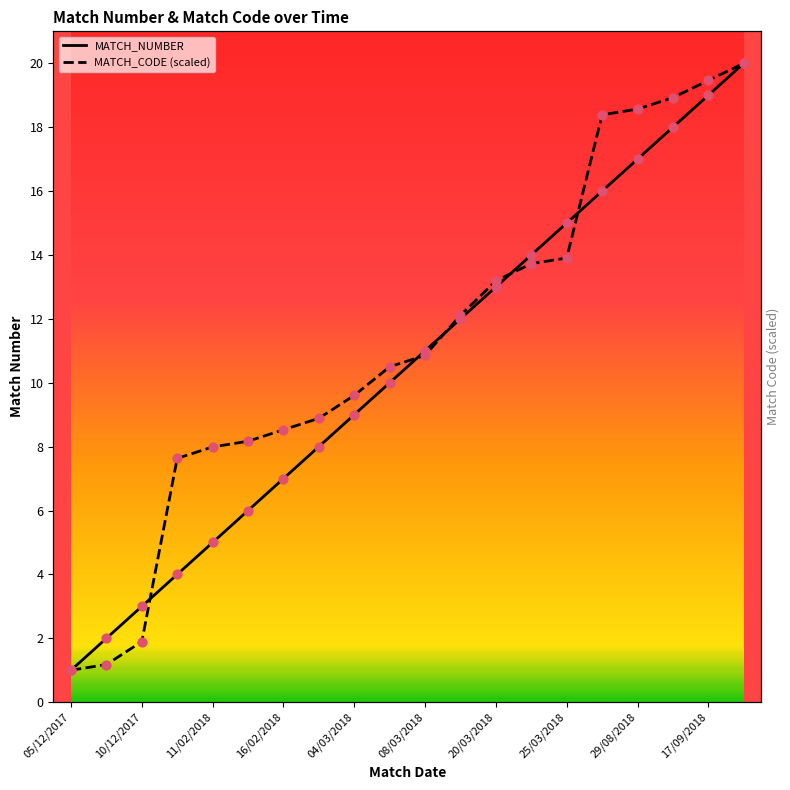

At how many categories does at least one series exceed 5?

17